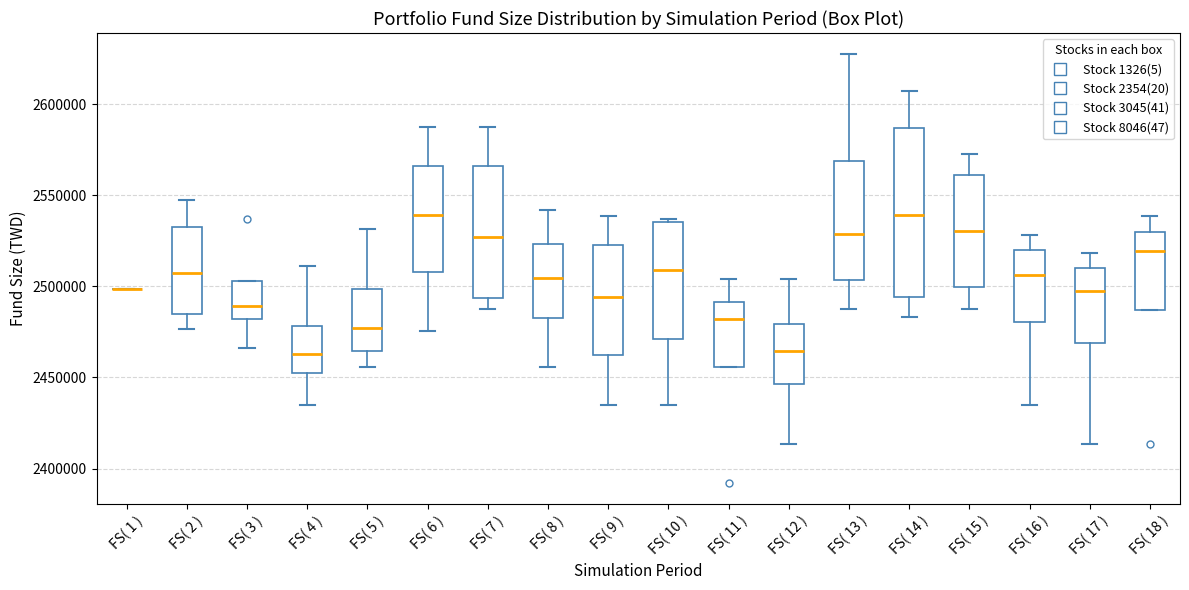

Reading left to right, read every box against the y-axis: the position of its median line, the range the box covers, and the ends of its whiskers. The values are not printed on the chart, so give them approximately, as read against the axis.

FS( 1 ): box collapsed to a line at 2500000, whiskers 2500000 to 2500000
FS( 2 ): median 2510000, box 2485000 to 2535000, whiskers 2475000 to 2545000
FS( 3 ): median 2490000, box 2480000 to 2505000, whiskers 2465000 to 2505000
FS( 4 ): median 2465000, box 2455000 to 2480000, whiskers 2435000 to 2510000
FS( 5 ): median 2475000, box 2465000 to 2500000, whiskers 2455000 to 2530000
FS( 6 ): median 2540000, box 2510000 to 2565000, whiskers 2475000 to 2585000
FS( 7 ): median 2525000, box 2495000 to 2565000, whiskers 2485000 to 2585000
FS( 8 ): median 2505000, box 2485000 to 2525000, whiskers 2455000 to 2540000
FS( 9 ): median 2495000, box 2460000 to 2525000, whiskers 2435000 to 2540000
FS( 10 ): median 2510000, box 2470000 to 2535000, whiskers 2435000 to 2535000 (just above the box's upper edge)
FS( 11 ): median 2480000, box 2455000 to 2490000, whiskers 2455000 to 2505000
FS( 12 ): median 2465000, box 2445000 to 2480000, whiskers 2415000 to 2505000
FS( 13 ): median 2530000, box 2505000 to 2570000, whiskers 2485000 to 2625000
FS( 14 ): median 2540000, box 2495000 to 2585000, whiskers 2485000 to 2605000
FS( 15 ): median 2530000, box 2500000 to 2560000, whiskers 2485000 to 2575000
FS( 16 ): median 2505000, box 2480000 to 2520000, whiskers 2435000 to 2530000
FS( 17 ): median 2495000, box 2470000 to 2510000, whiskers 2415000 to 2520000
FS( 18 ): median 2520000, box 2485000 to 2530000, whiskers 2485000 to 2540000